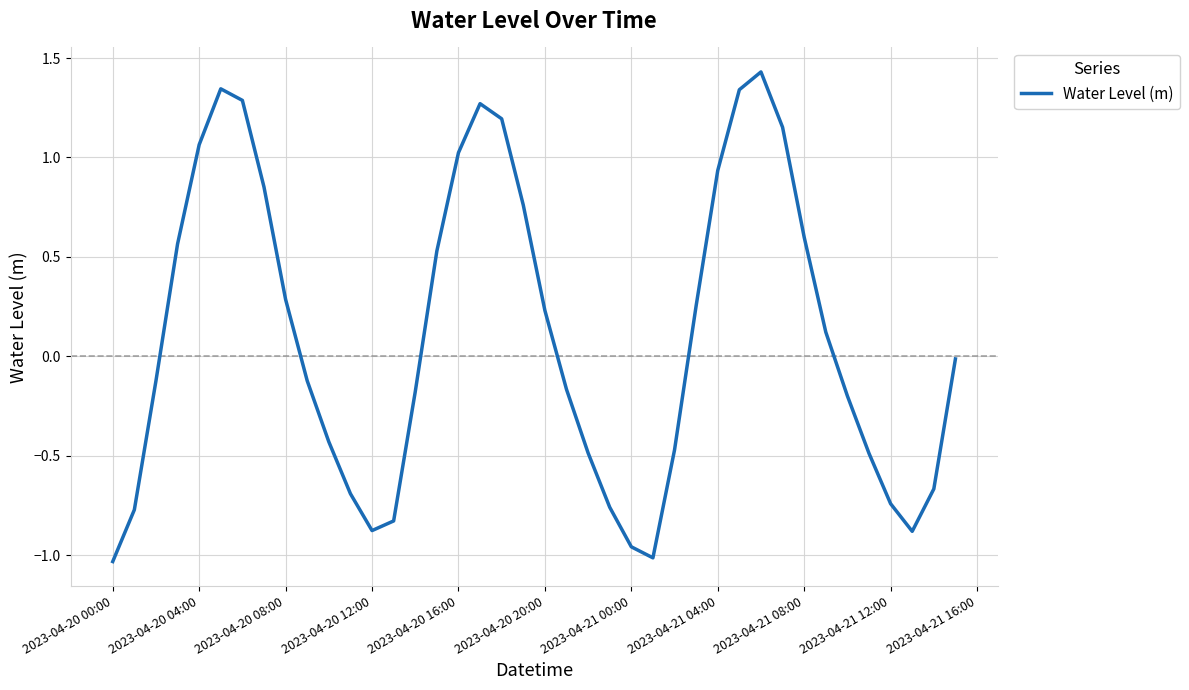

Where is the first local minimum?

2023-04-20 12:00